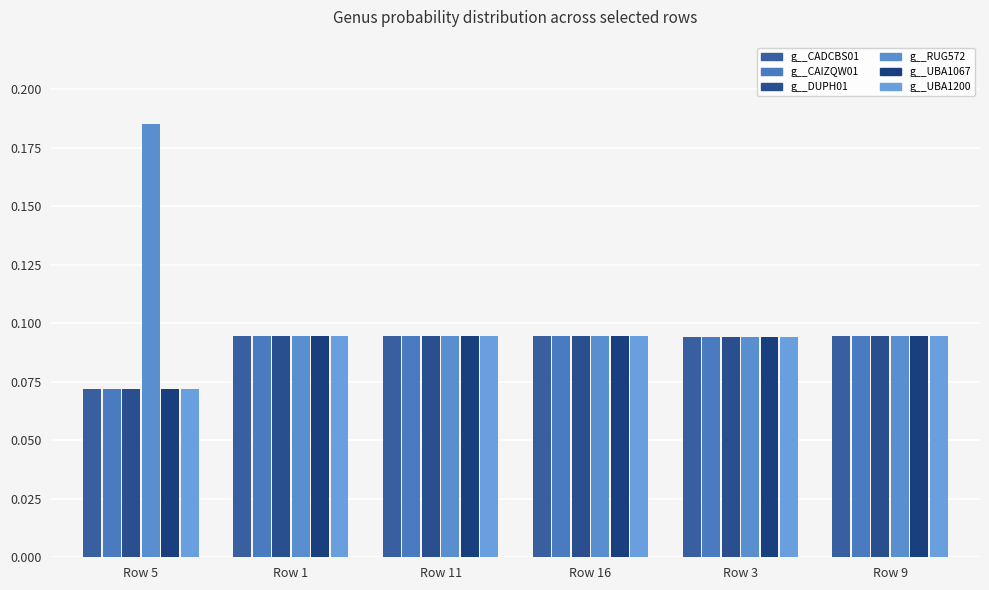

Reading left to right, what are all the values shown in this chart?

g__CADCBS01: Row 5=0.1	Row 1=0.1	Row 11=0.1	Row 16=0.1	Row 3=0.1	Row 9=0.1
g__CAIZQW01: Row 5=0.1	Row 1=0.1	Row 11=0.1	Row 16=0.1	Row 3=0.1	Row 9=0.1
g__DUPH01: Row 5=0.1	Row 1=0.1	Row 11=0.1	Row 16=0.1	Row 3=0.1	Row 9=0.1
g__RUG572: Row 5=0.2	Row 1=0.1	Row 11=0.1	Row 16=0.1	Row 3=0.1	Row 9=0.1
g__UBA1067: Row 5=0.1	Row 1=0.1	Row 11=0.1	Row 16=0.1	Row 3=0.1	Row 9=0.1
g__UBA1200: Row 5=0.1	Row 1=0.1	Row 11=0.1	Row 16=0.1	Row 3=0.1	Row 9=0.1